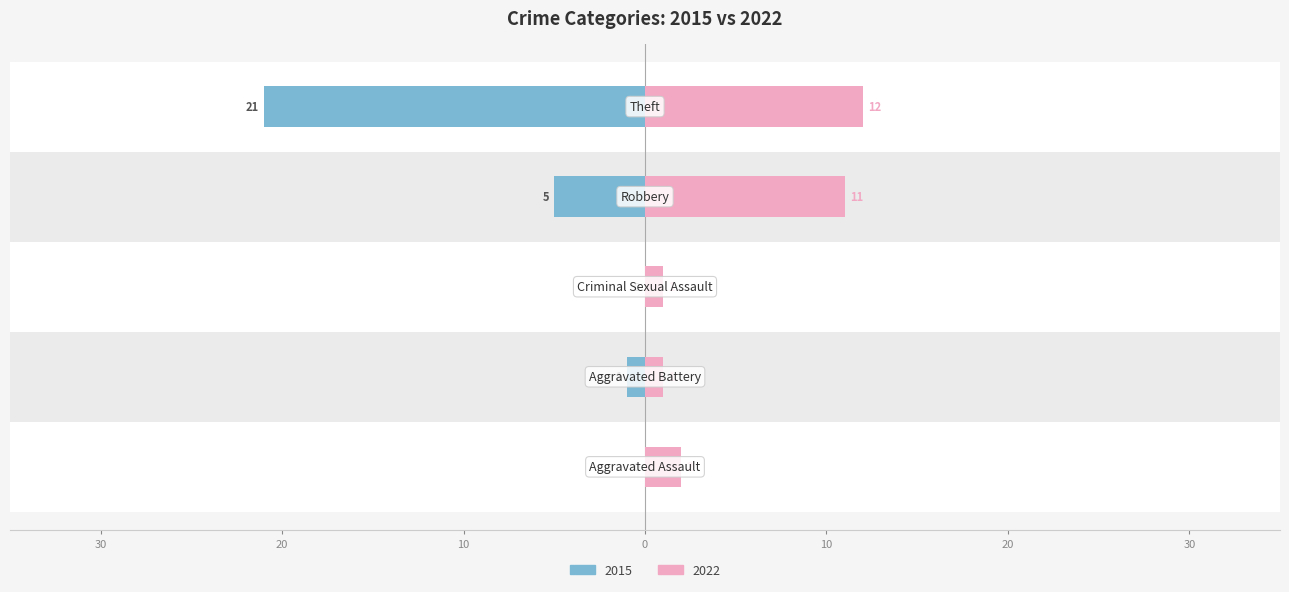

How many data points does each series have?

5